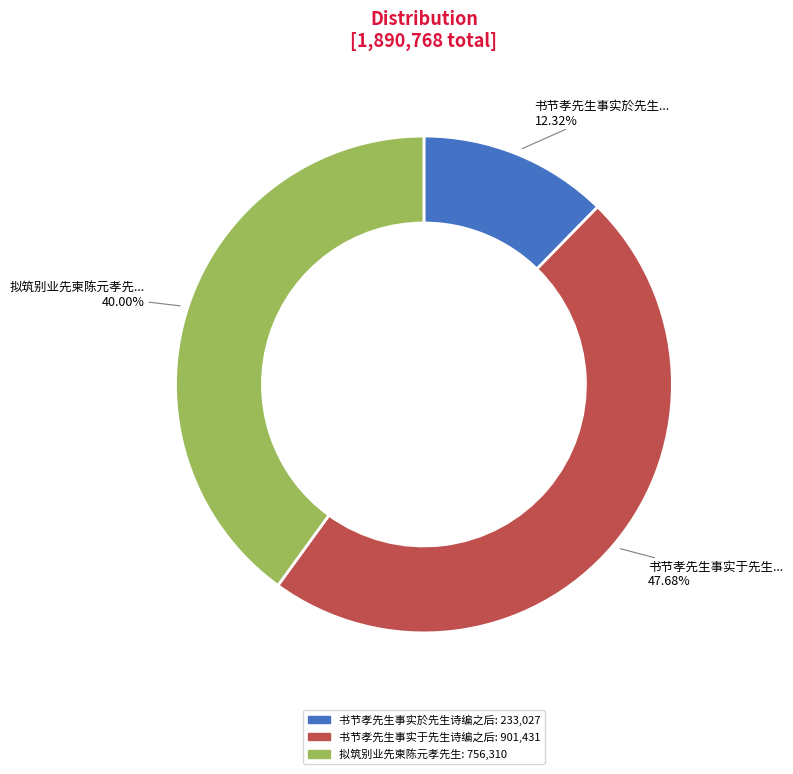

To the nearest percent, what portion does 书节孝先生事实於先生诗编之后 represent?

12%